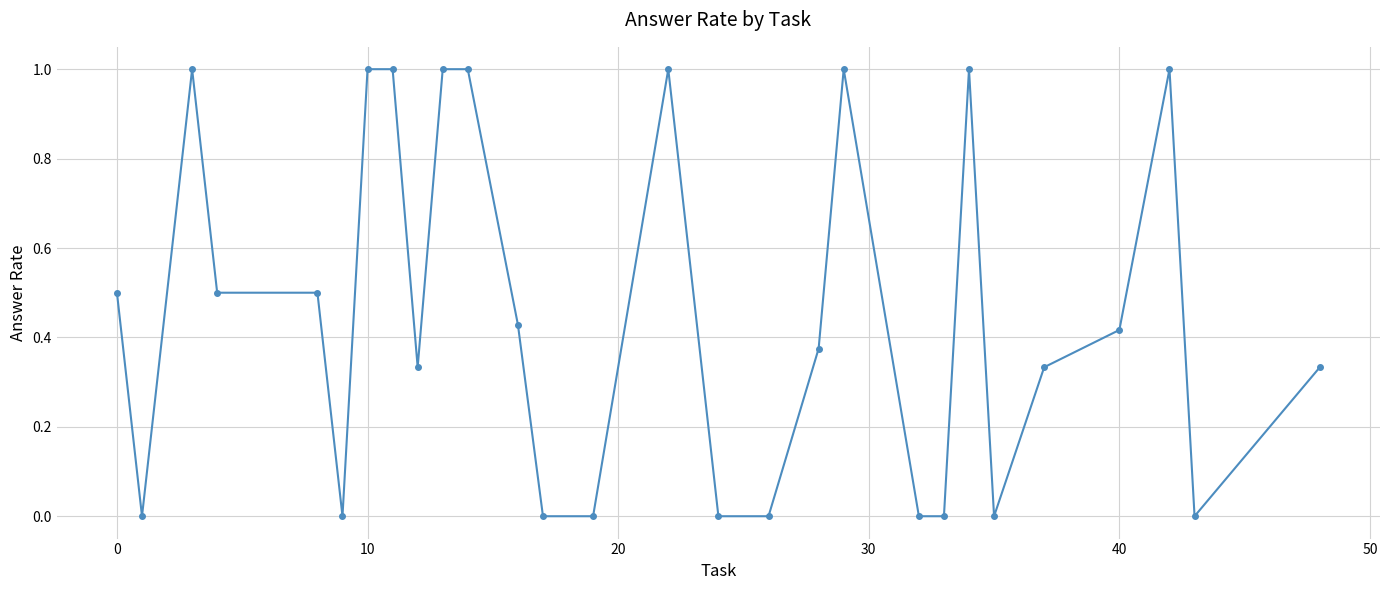

What is the difference between the second highest and minimum values?

1.0